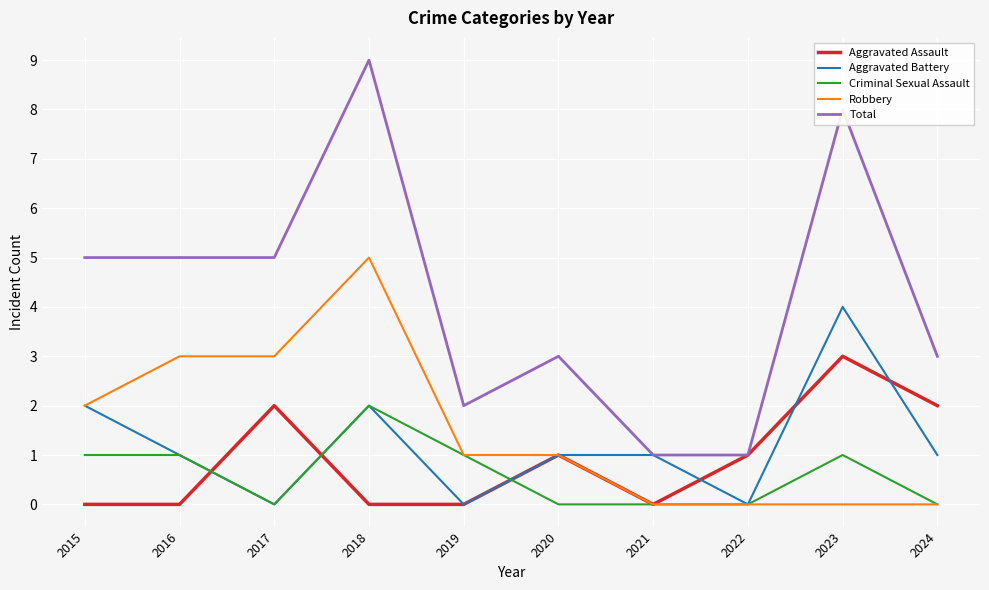

True or false: Aggravated Assault has more than 2 interior local peaks.

True